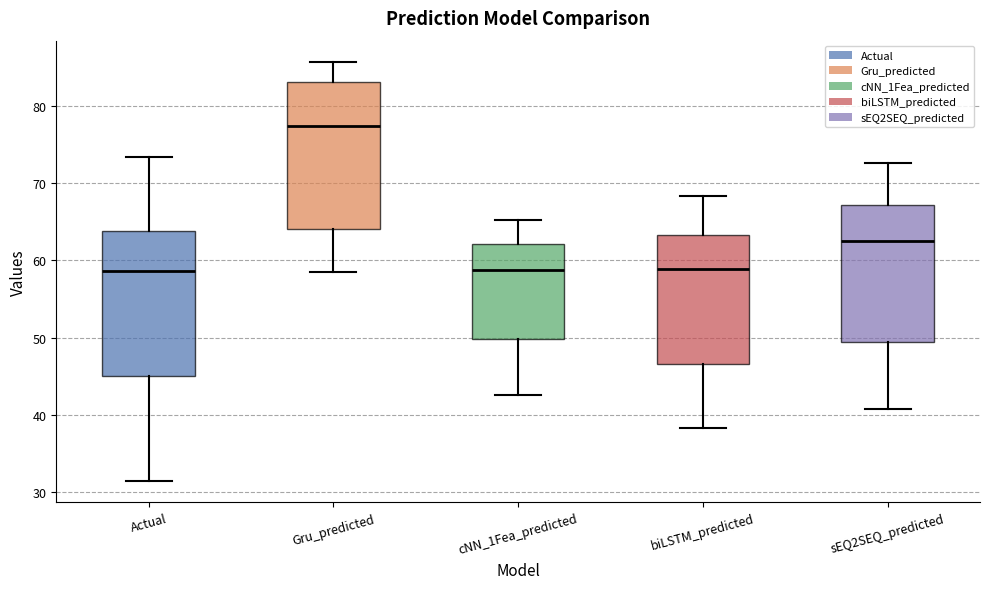

Reading left to right, transcribe this box plot: for each box, give where its median line is, the range the box spans, and where its two whiskers end, as read against the y-axis. The values are not printed on the chart, so give them approximately, as read against the axis.

Actual: median 59, box 45 to 64, whiskers 31 to 73
Gru_predicted: median 77, box 64 to 83, whiskers 58 to 86
cNN_1Fea_predicted: median 59, box 50 to 62, whiskers 43 to 65
biLSTM_predicted: median 59, box 47 to 63, whiskers 38 to 68
sEQ2SEQ_predicted: median 62, box 49 to 67, whiskers 41 to 73